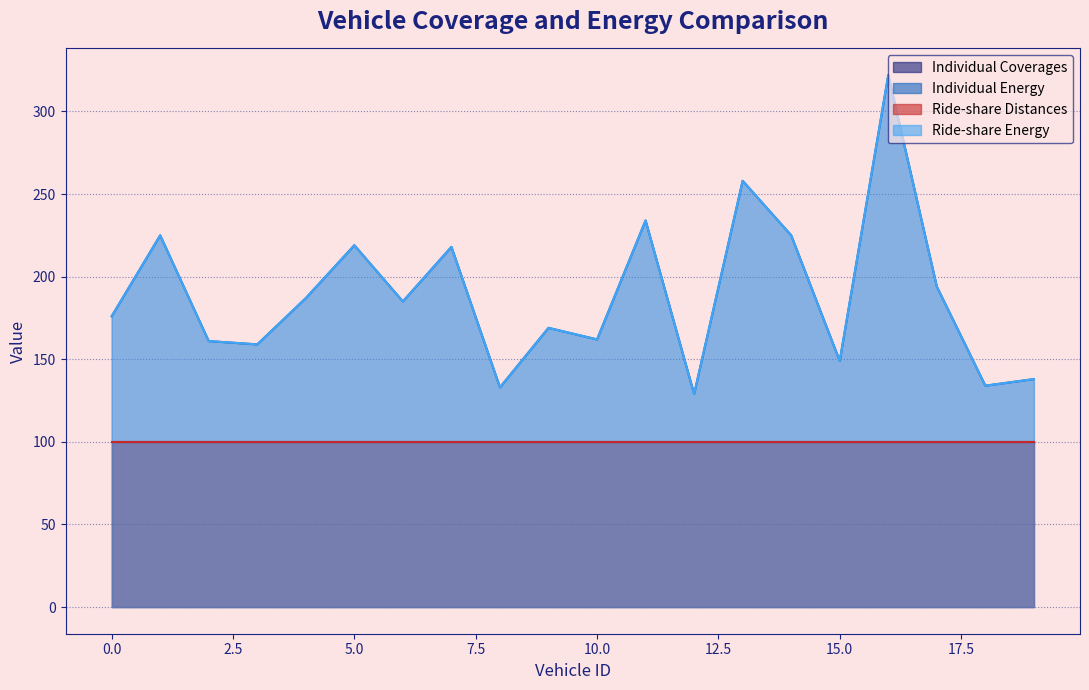

True or false: Individual Energy and Ride-share Energy cross at least once.

False